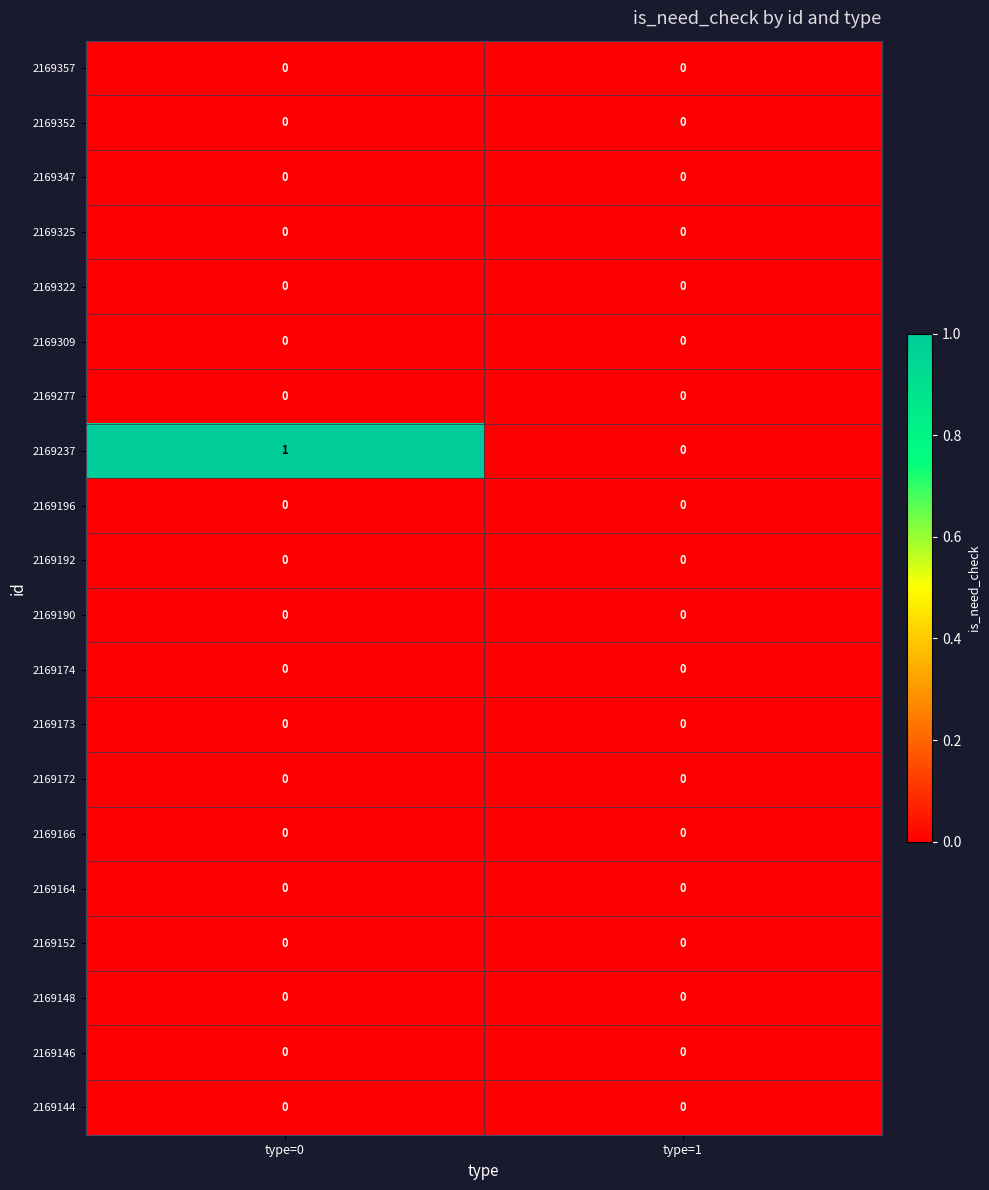

Is it true that 2169237 equals 1 at type=0?

True